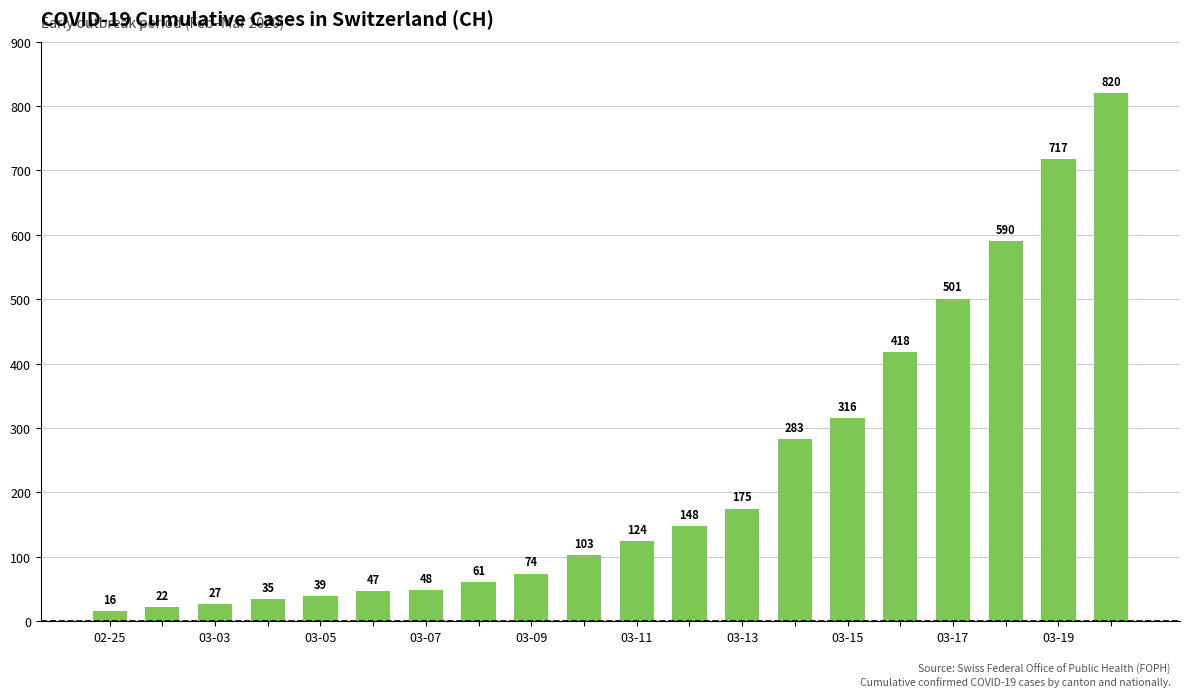

What is the difference between the maximum and minimum values?

804